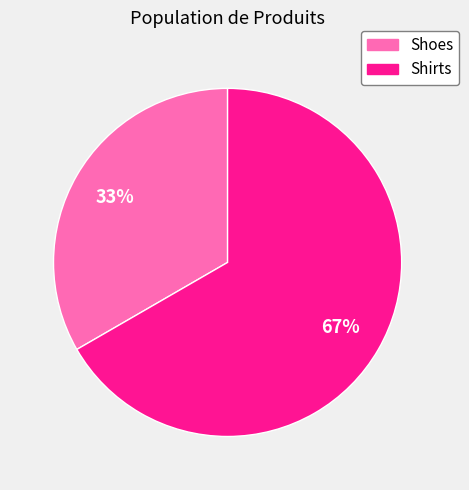

To the nearest percent, what percentage of the pie is Shoes?

33%